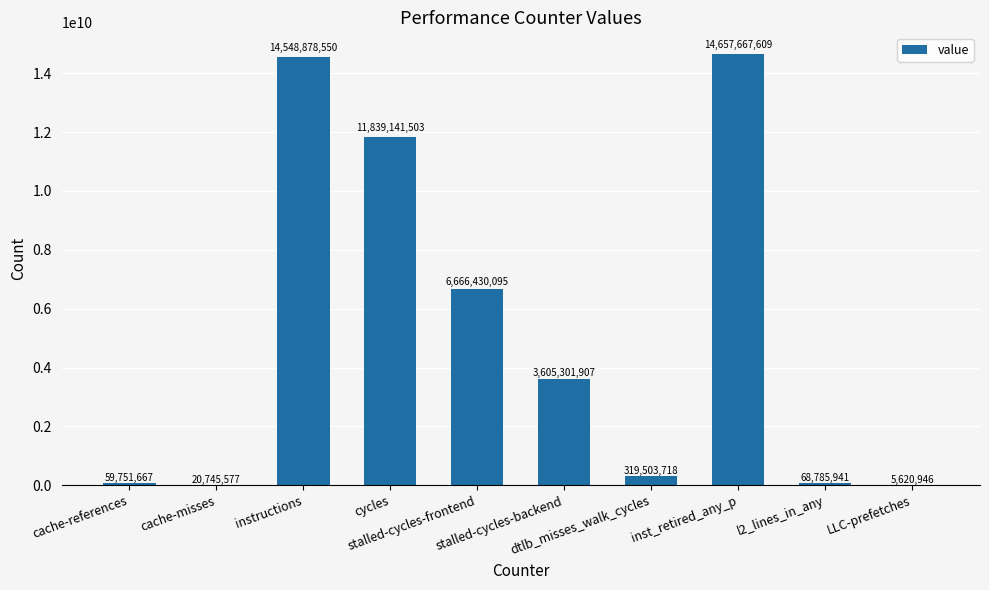

What is the approximate value at dtlb_misses_walk_cycles, to the nearest 100?

319503700